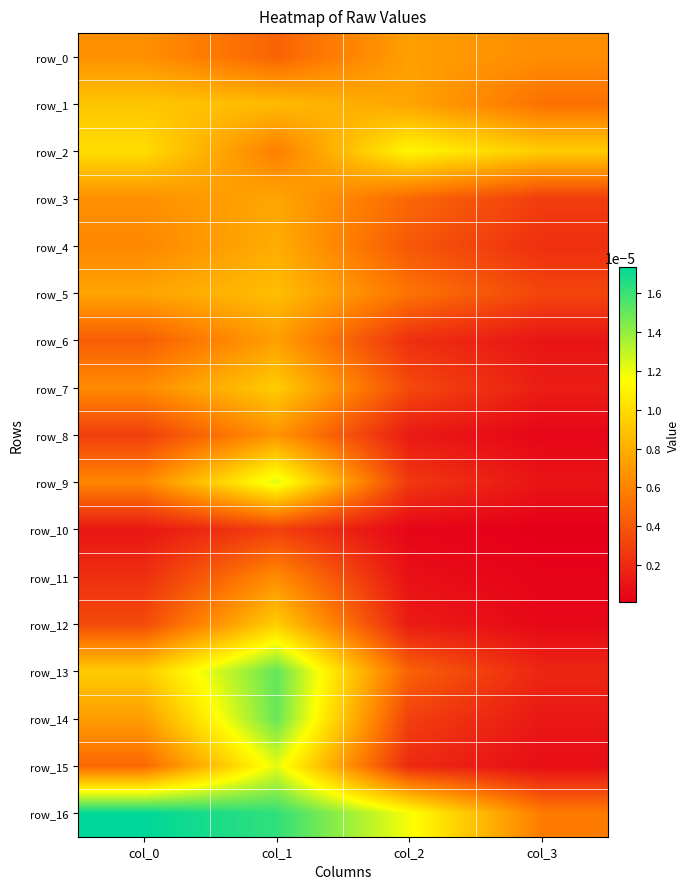

Which has a higher value, col_2 or col_1?

col_2